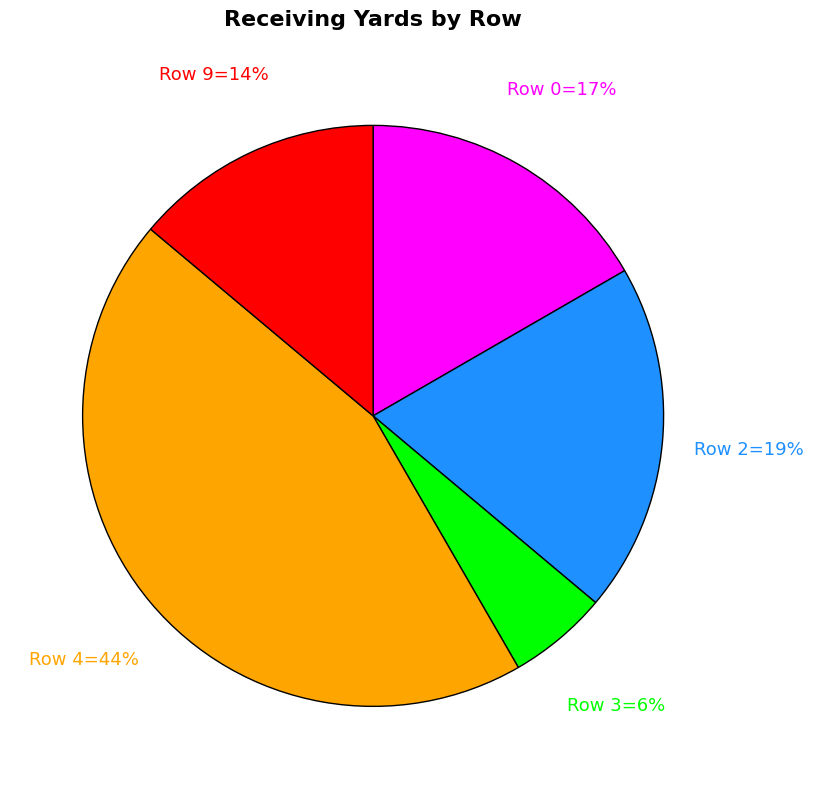

How many segments does this pie chart have?

5